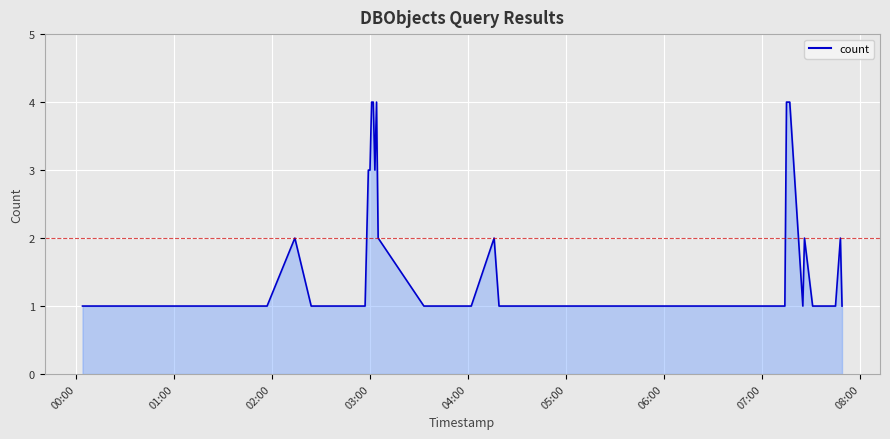

How many lines are shown in the chart?

1